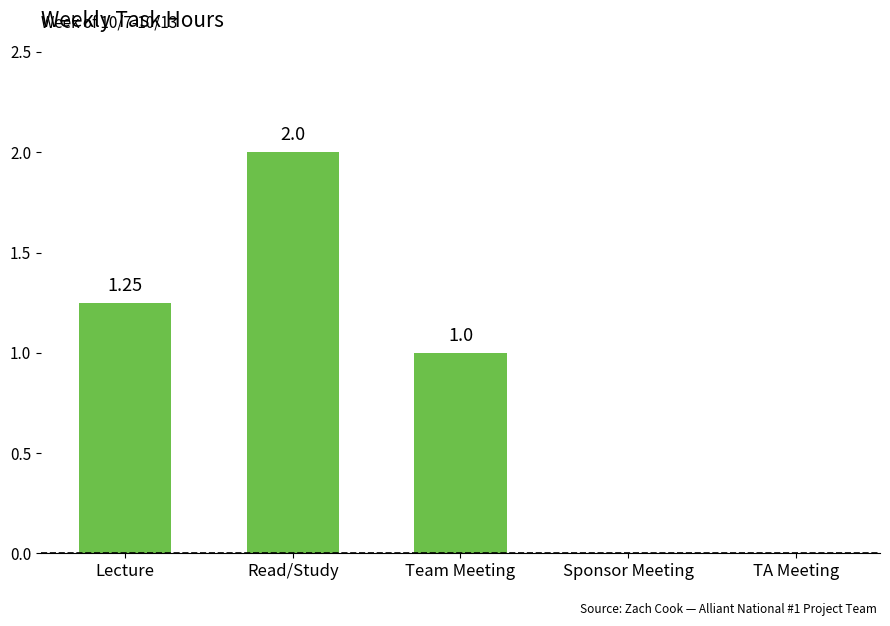

Where is the data nearest to the value 1?

Team Meeting